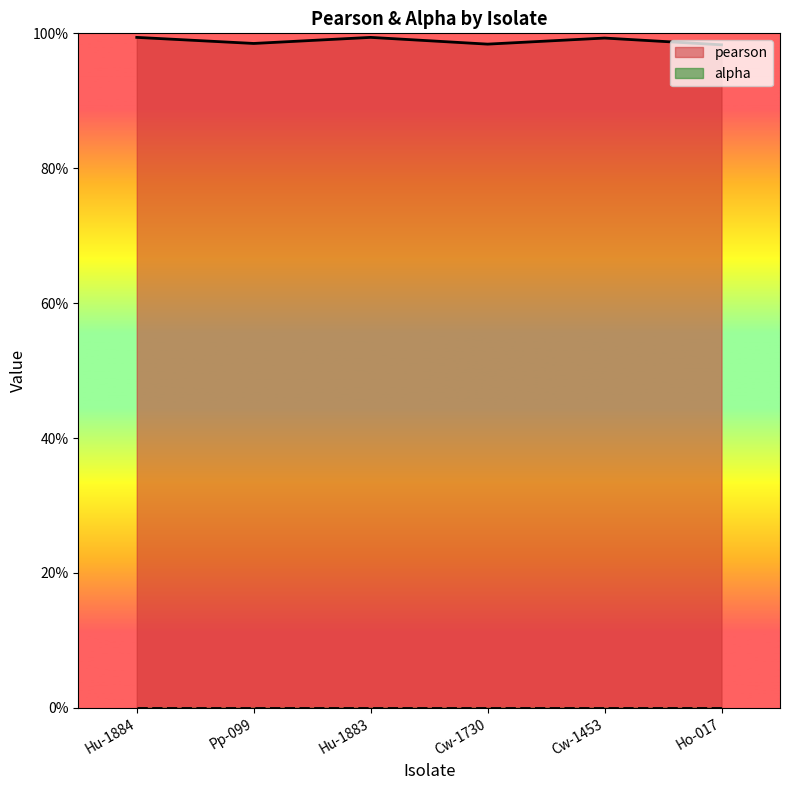

What is the average value?

1.0